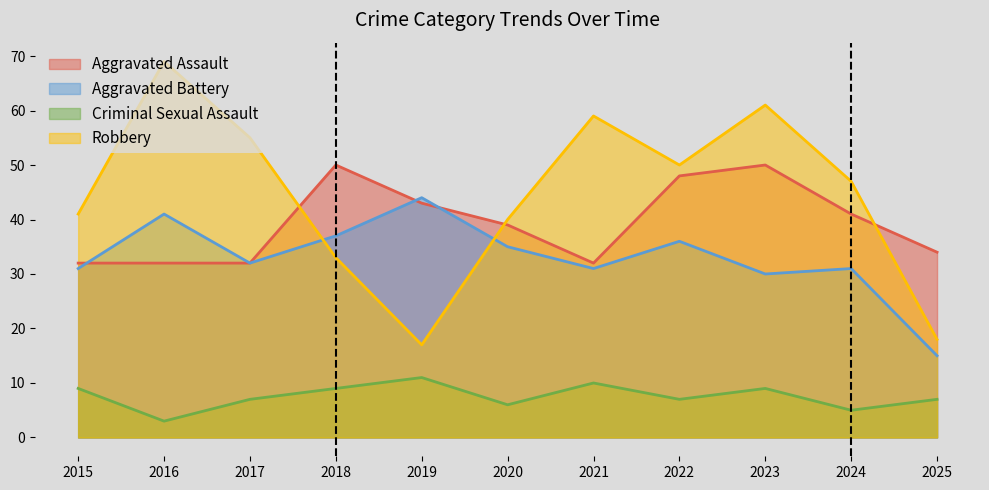

The value of Aggravated Battery at 2022 is 36. True or false?

True